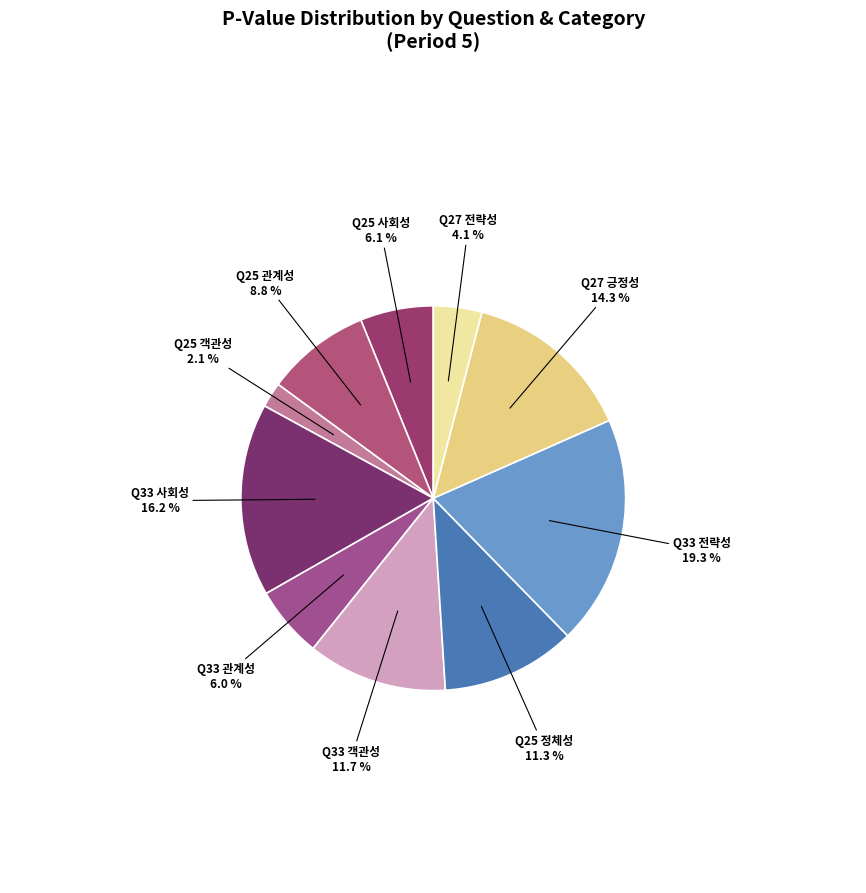

Count the number of slices in the pie.

10